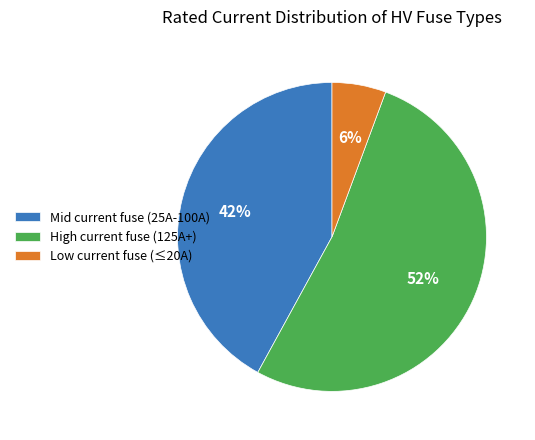

What is the largest slice in the pie chart?

High current fuse (125A+)